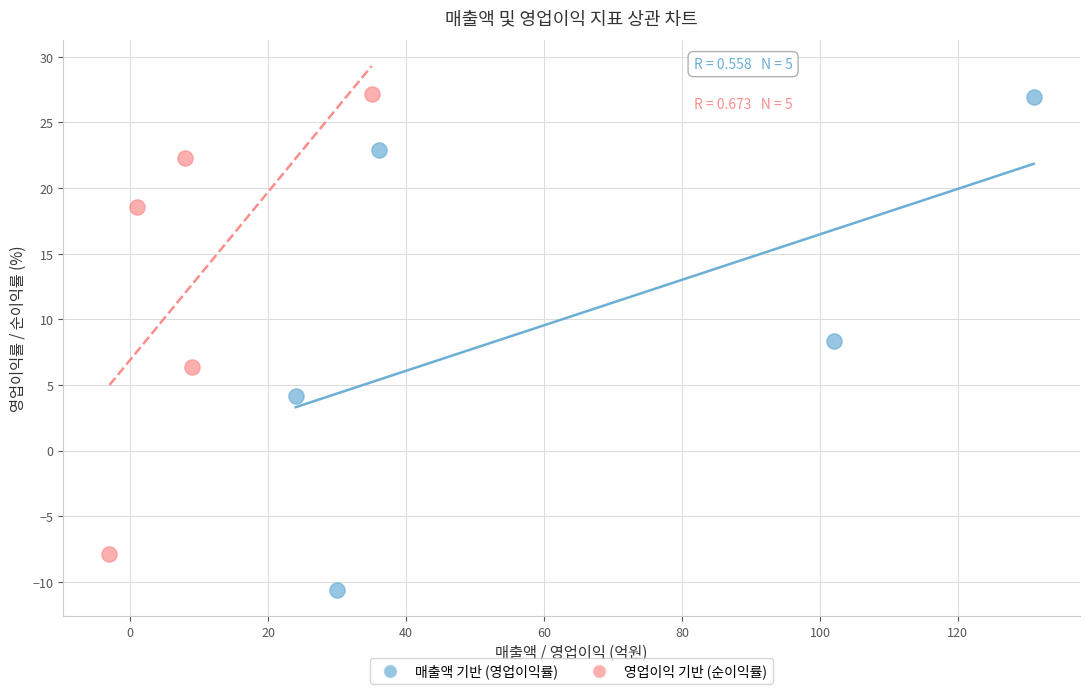

Which series has the widest spread of Y values?

매출액 기반 (영업이익률)